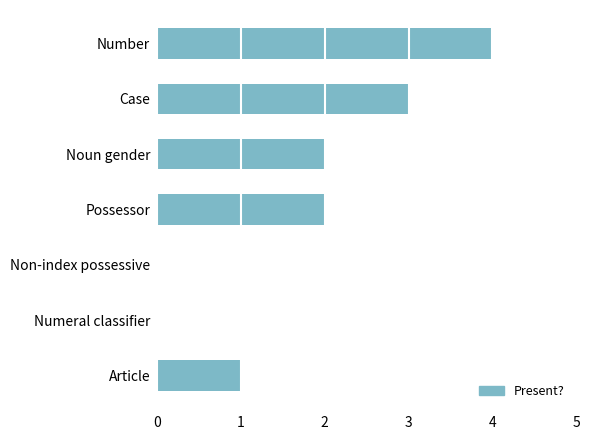

The value at Non-index possessive is 0. True or false?

True